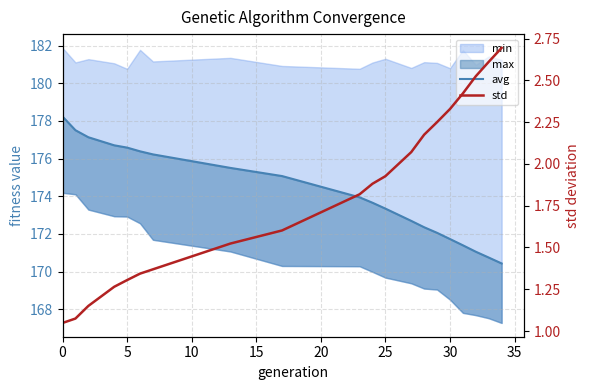

What is the difference between the maximum and minimum values in the avg series?

7.8